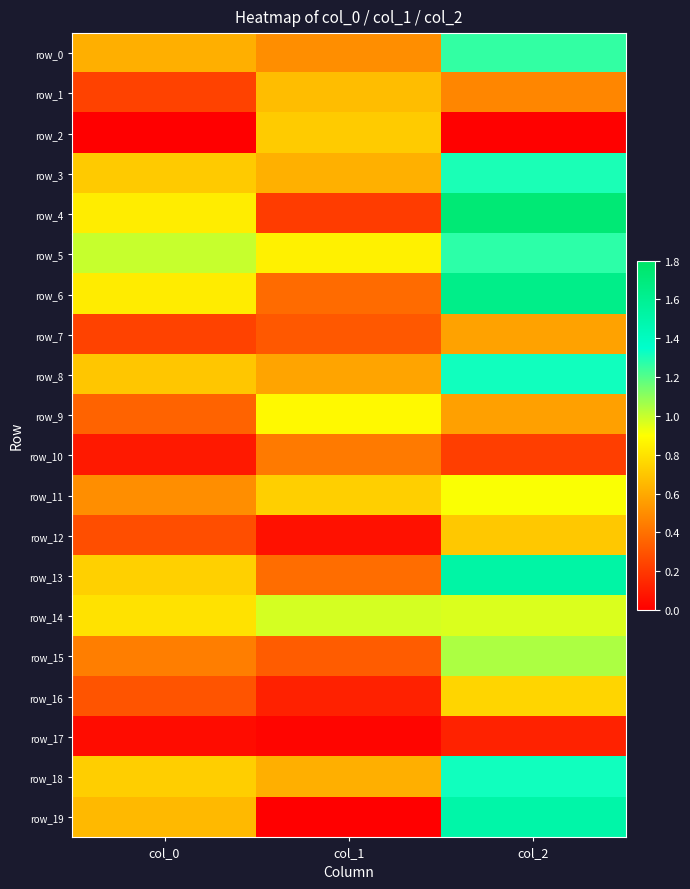

What is the spread (max minus min) of values at col_2?

1.7